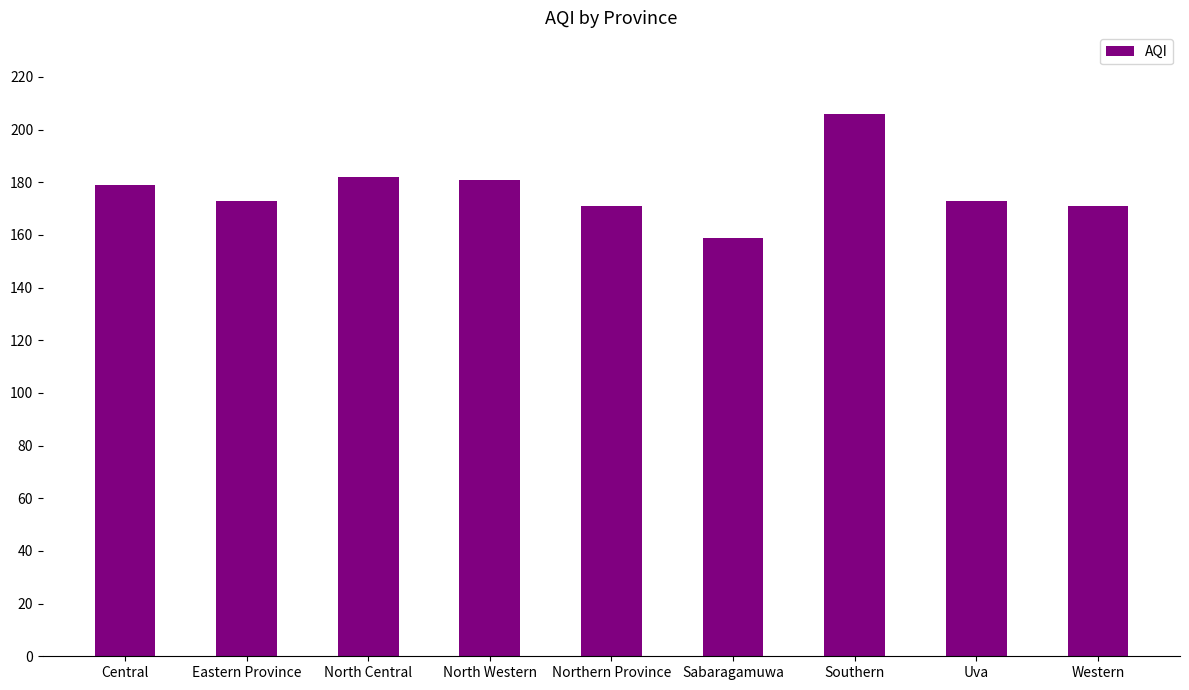

Reading right to left, extract all data points from this chart.

171	173	206	159	171	181	182	173	179